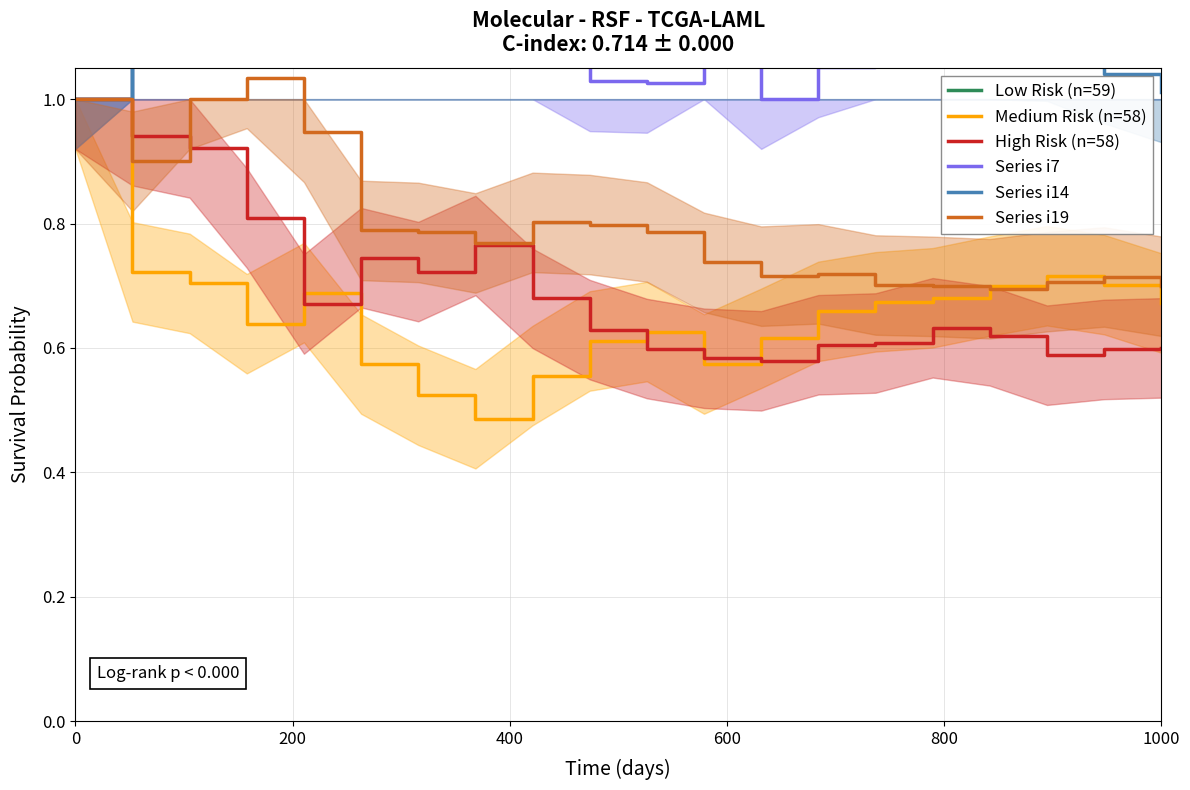

True or false: Series i19 and Series i14 cross at least once.

False